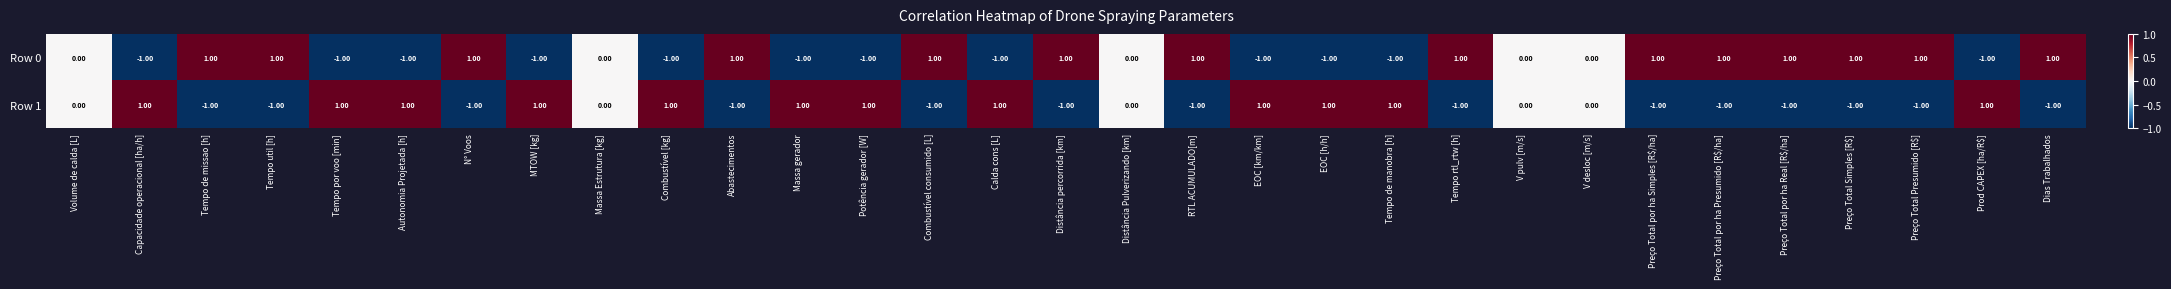

Which series has the largest total across all categories?

Row 0